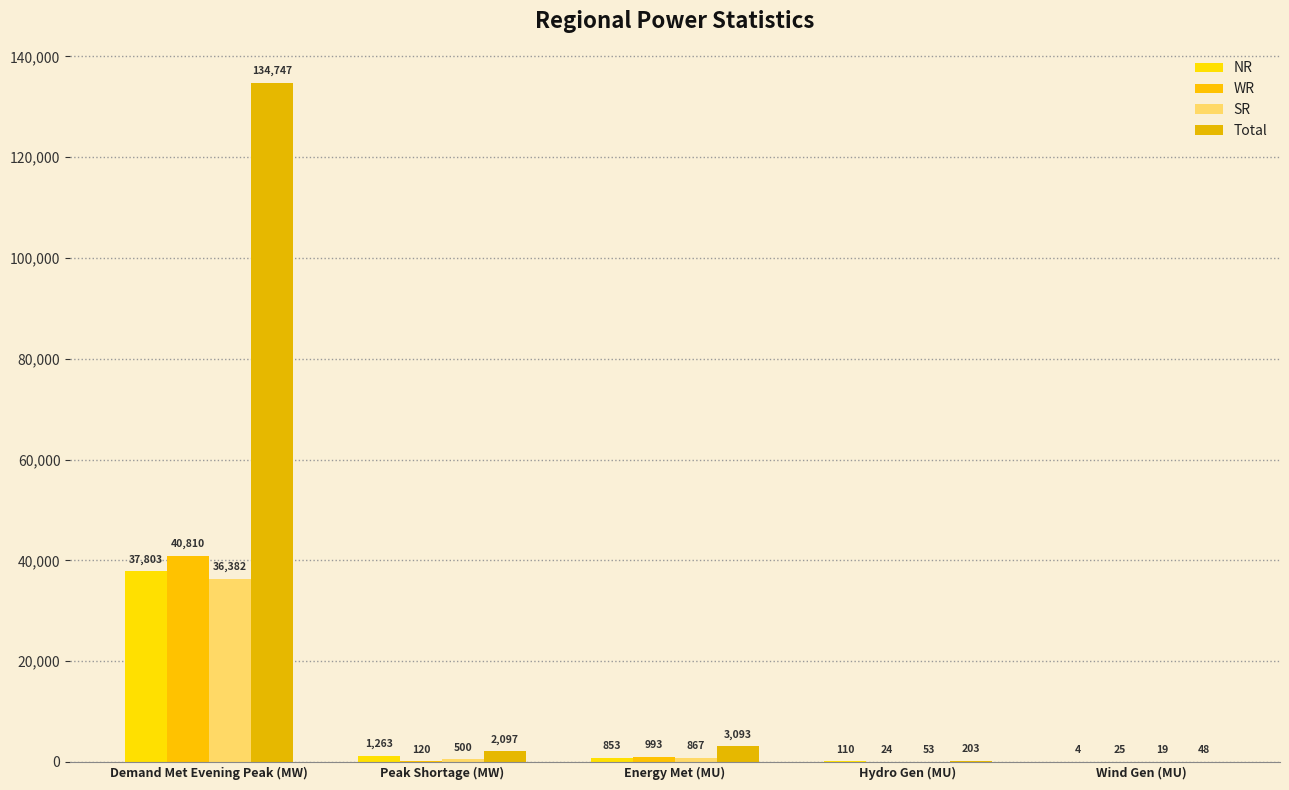

Reading right to left, transcribe all the data shown in this chart.

NR: Wind Gen (MU)=4	Hydro Gen (MU)=110	Energy Met (MU)=853	Peak Shortage (MW)=1263	Demand Met Evening Peak (MW)=37803
WR: Wind Gen (MU)=25	Hydro Gen (MU)=24	Energy Met (MU)=993	Peak Shortage (MW)=120	Demand Met Evening Peak (MW)=40810
SR: Wind Gen (MU)=19	Hydro Gen (MU)=53	Energy Met (MU)=867	Peak Shortage (MW)=500	Demand Met Evening Peak (MW)=36382
Total: Wind Gen (MU)=48	Hydro Gen (MU)=203	Energy Met (MU)=3093	Peak Shortage (MW)=2097	Demand Met Evening Peak (MW)=134747